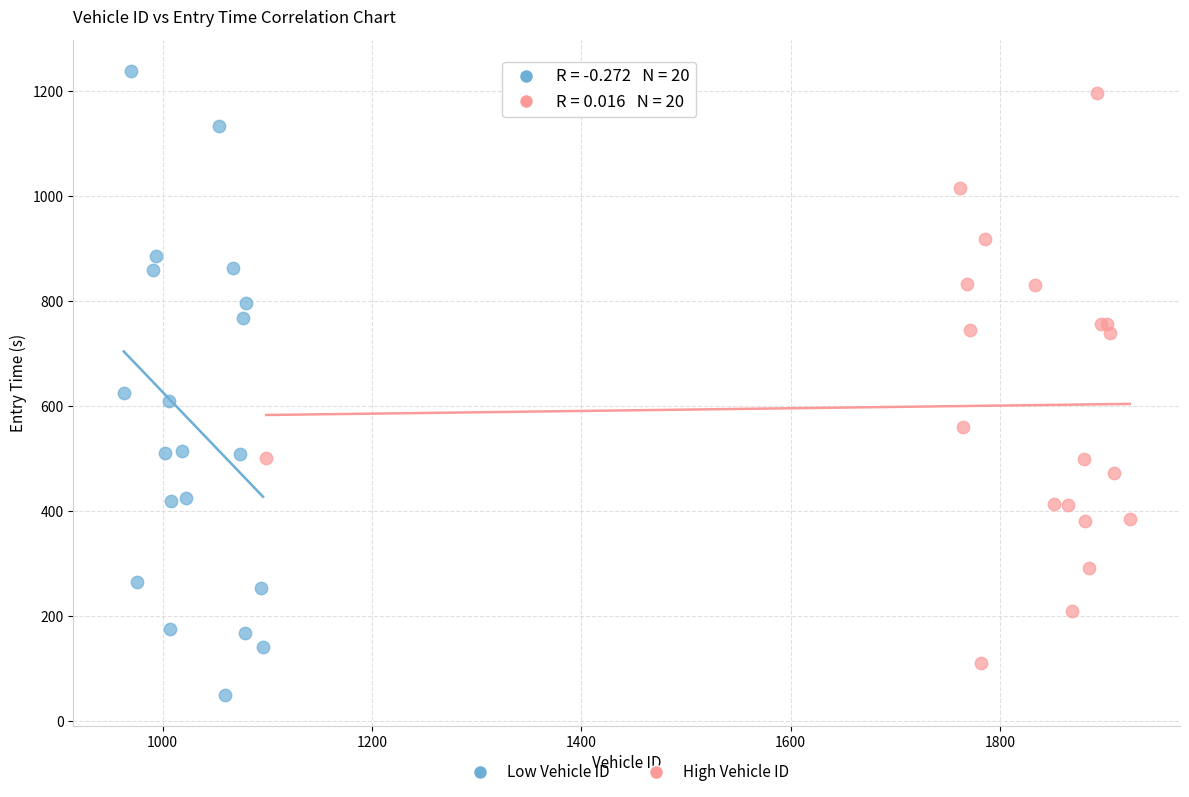

Which series reaches the minimum Y coordinate?

Low Vehicle ID